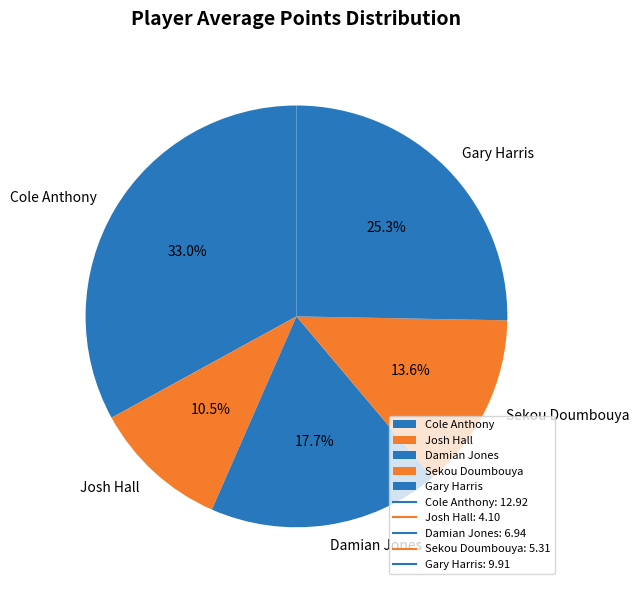

The Cole Anthony slice represents 23% of the pie. True or false?

False